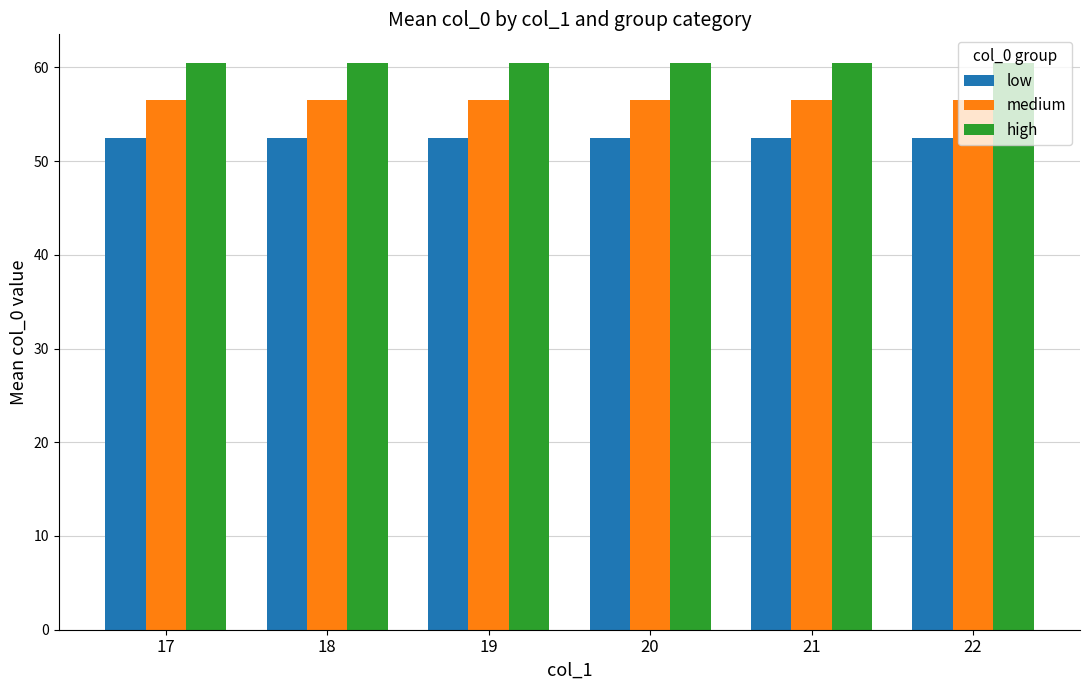

What is the minimum value shown in the chart?

52.5